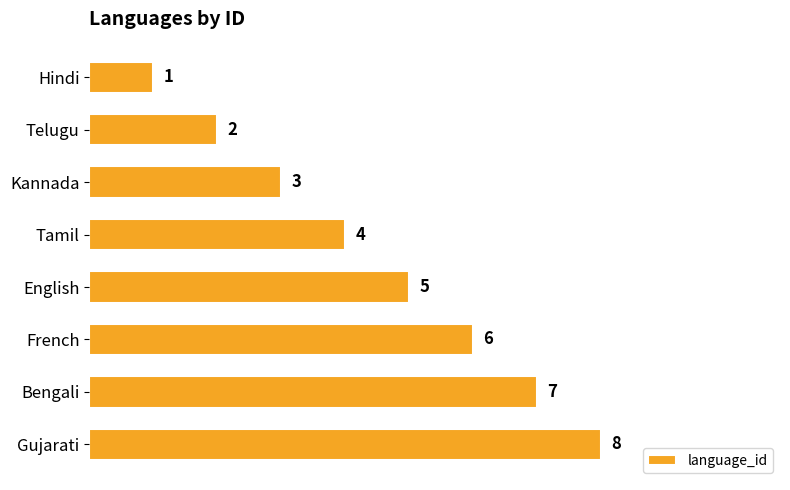

What is the change in value from Telugu to Gujarati?

+6